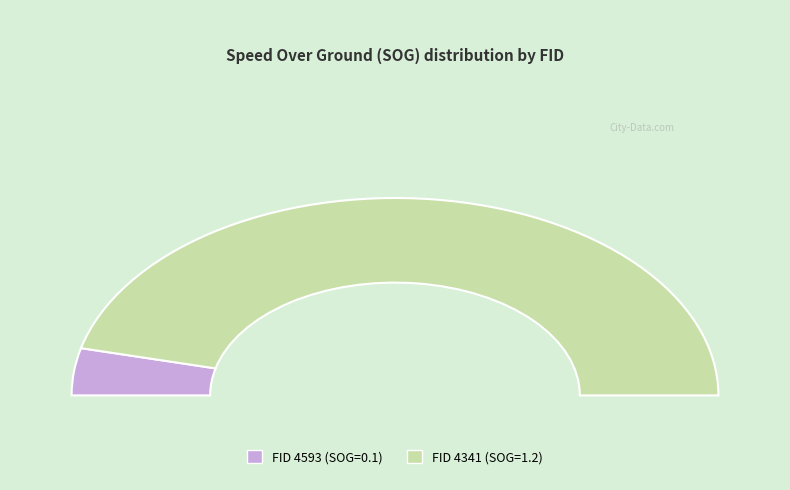

What percentage is the 4593 slice, to the nearest percent?

8%